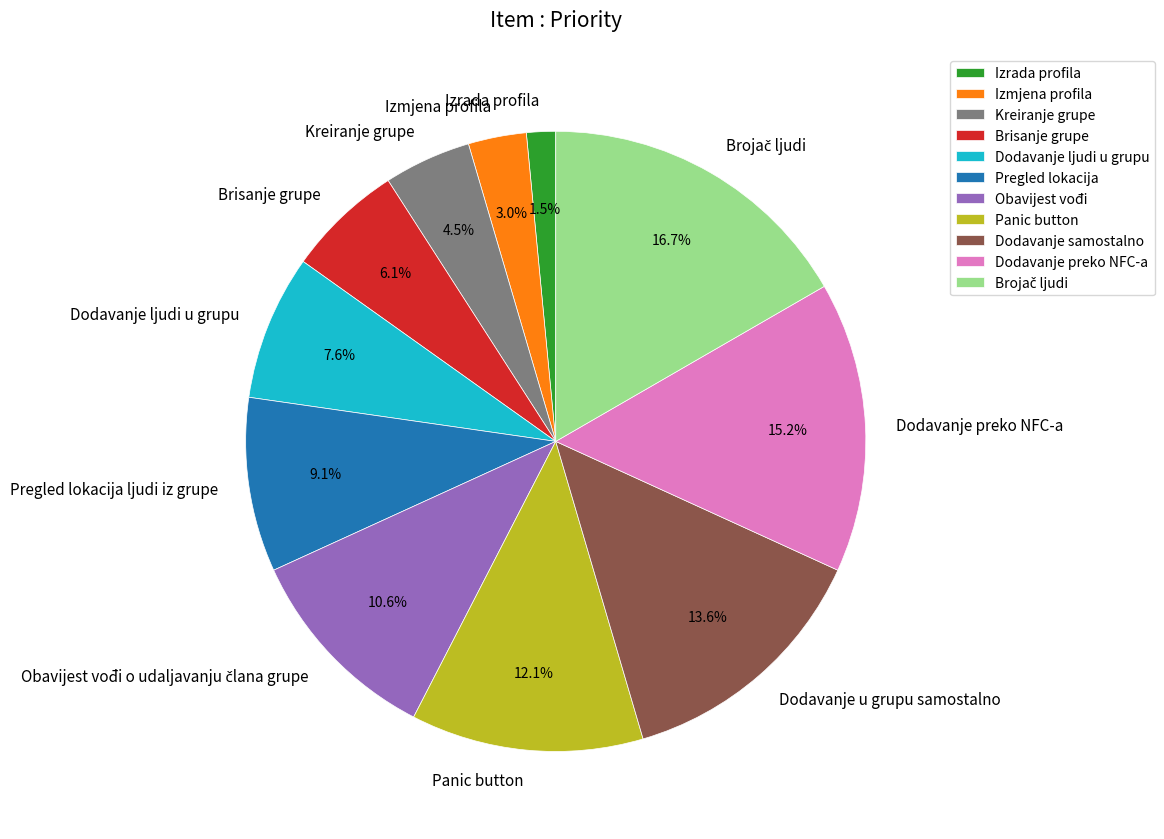

Between Panic button and Dodavanje u grupu samostalno, which is larger?

Dodavanje u grupu samostalno